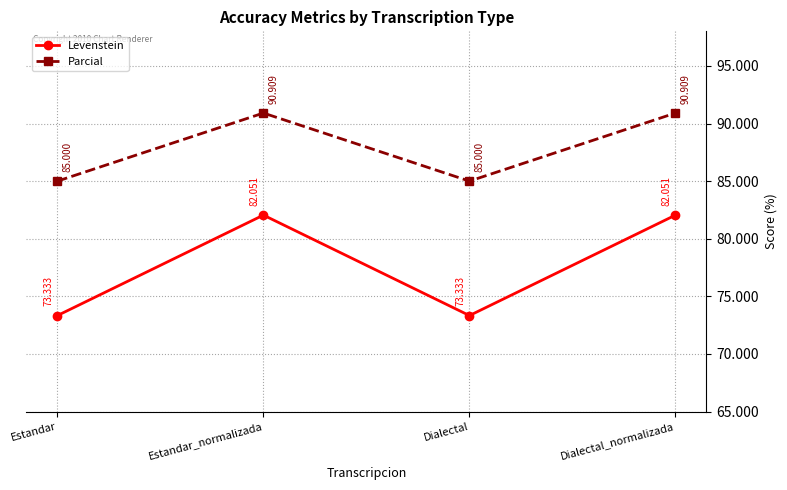

What is the approximate value of Levenstein at Dialectal?

73.3